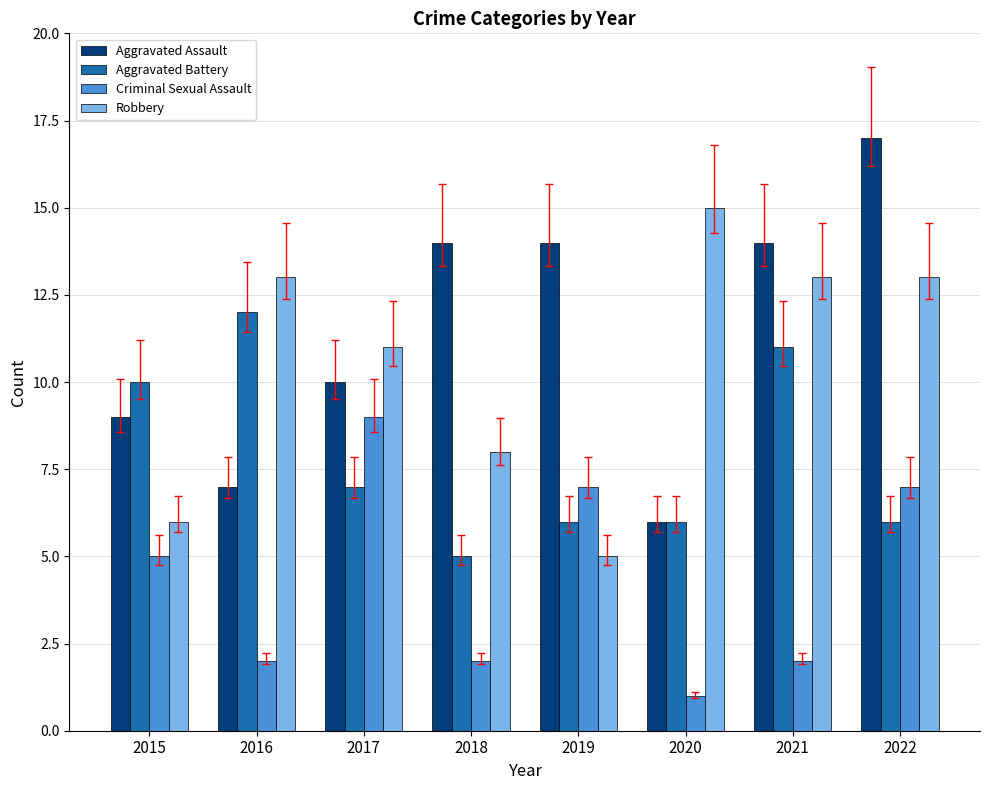

True or false: Robbery has a value of 3 at 2019.

False